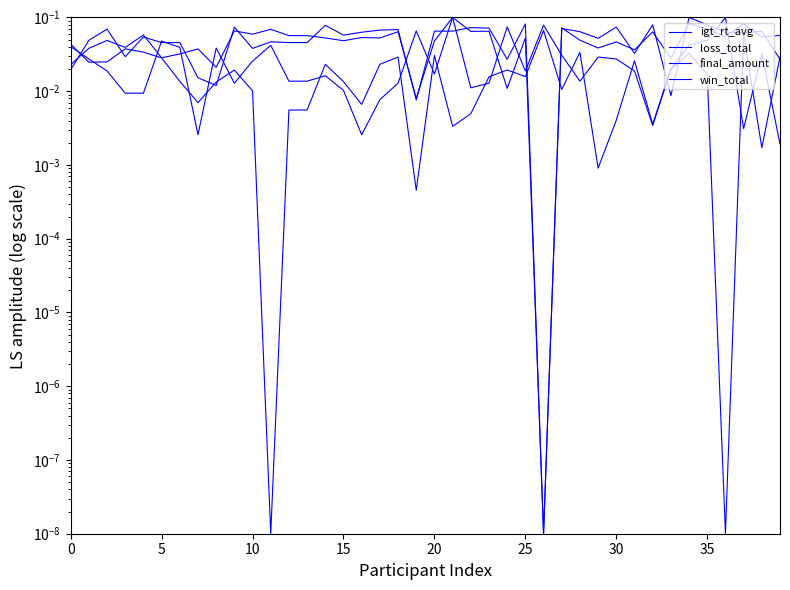

What is the maximum value for loss_total?

0.1